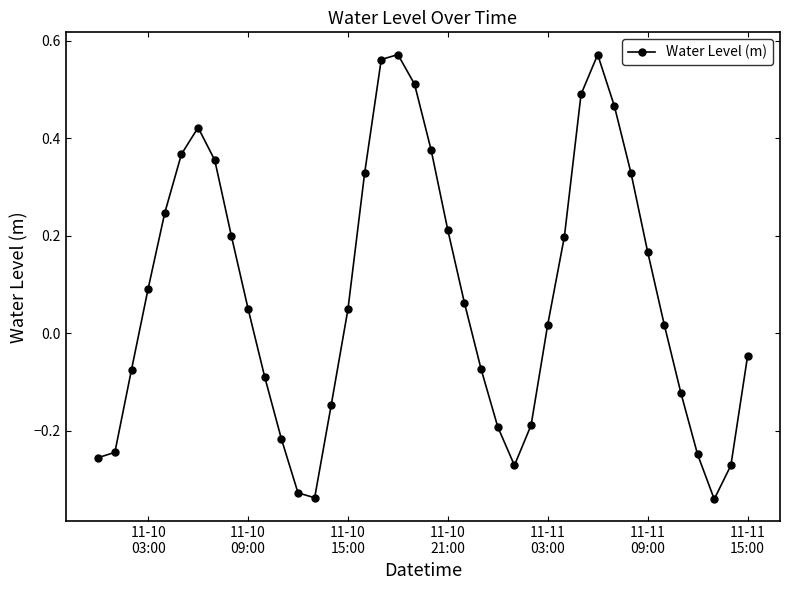

What is the difference between the maximum and minimum values?

0.9